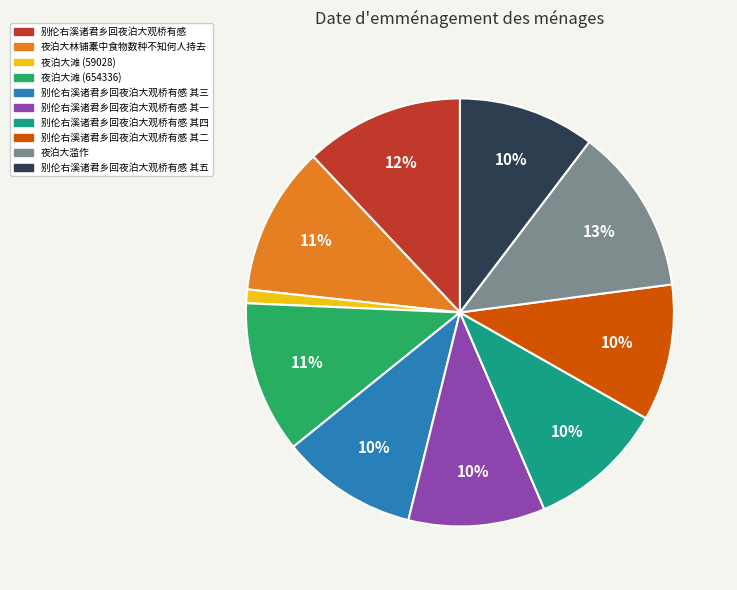

Combined, do 夜泊大滩 (59028) and 别伦右溪诸君乡回夜泊大观桥有感 account for over 50%?

No